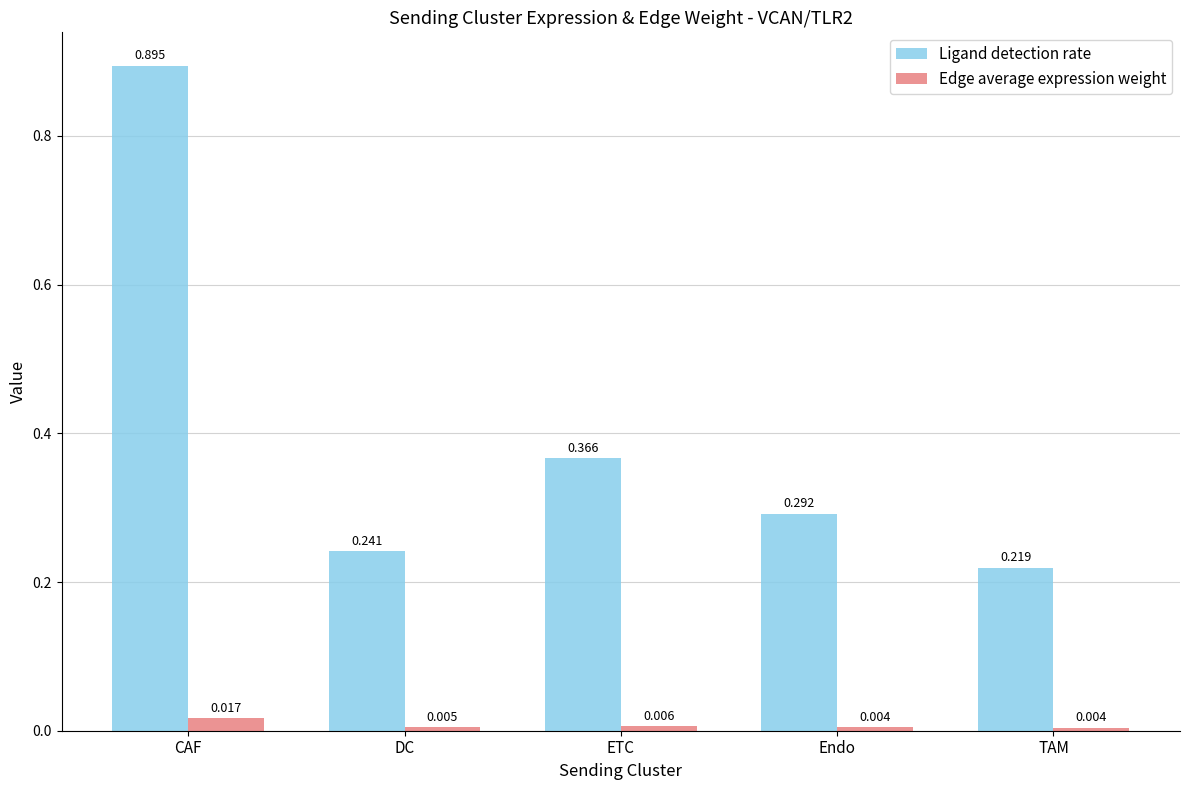

Count the number of categories in the chart.

5